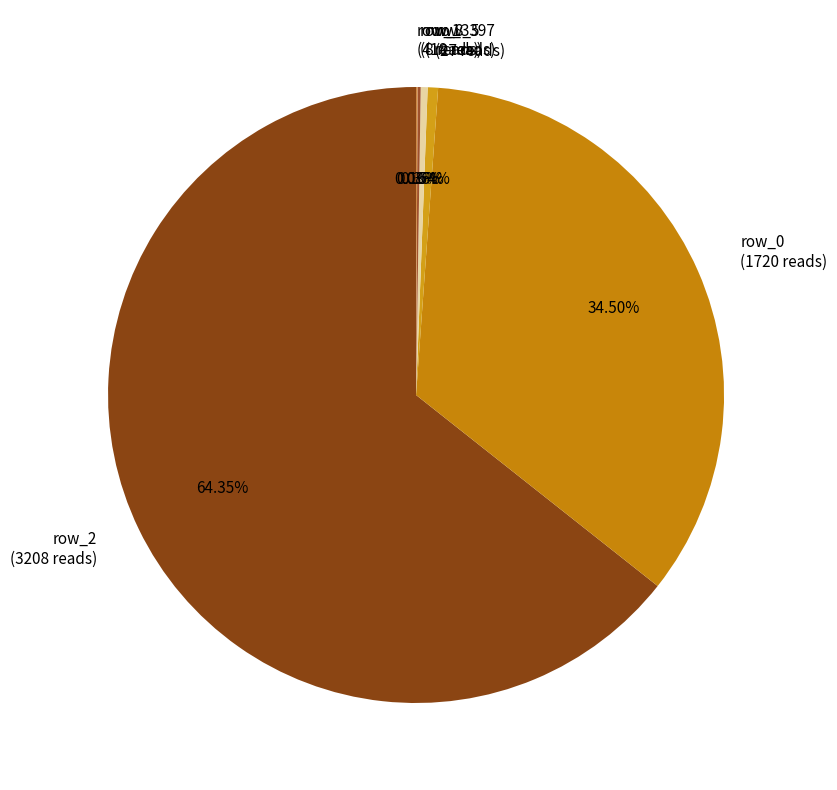

Which category accounts for the majority?

row_2 (3208 reads)